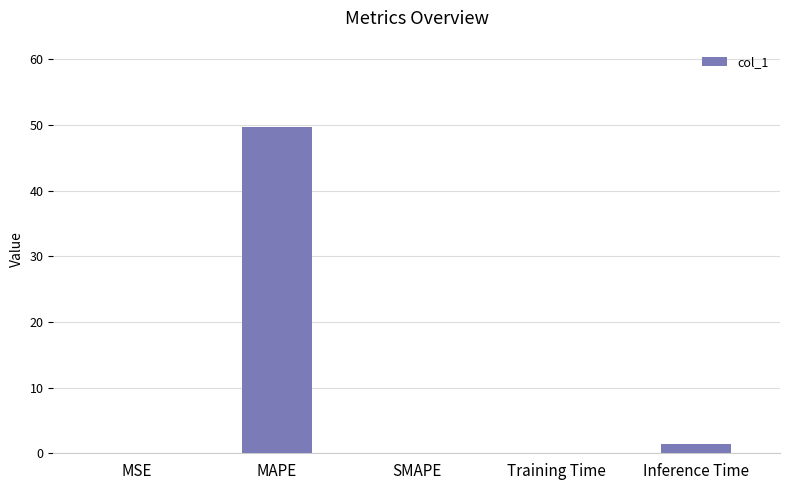

What is the sum of all values?

51.2